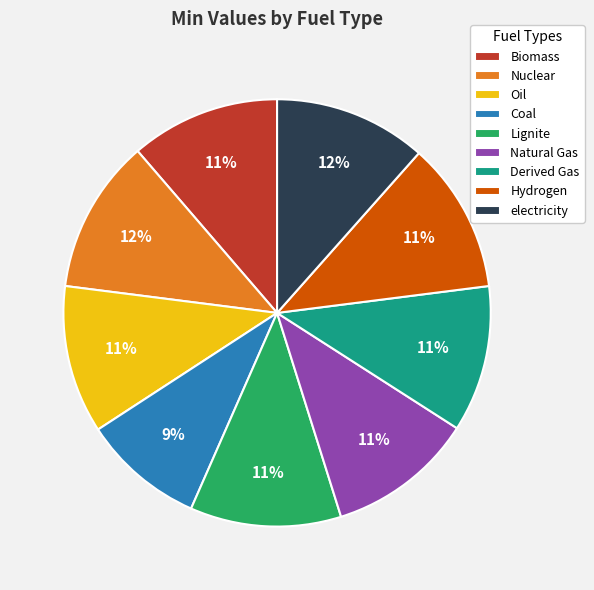

Combined, do Lignite and Natural Gas account for over 50%?

No